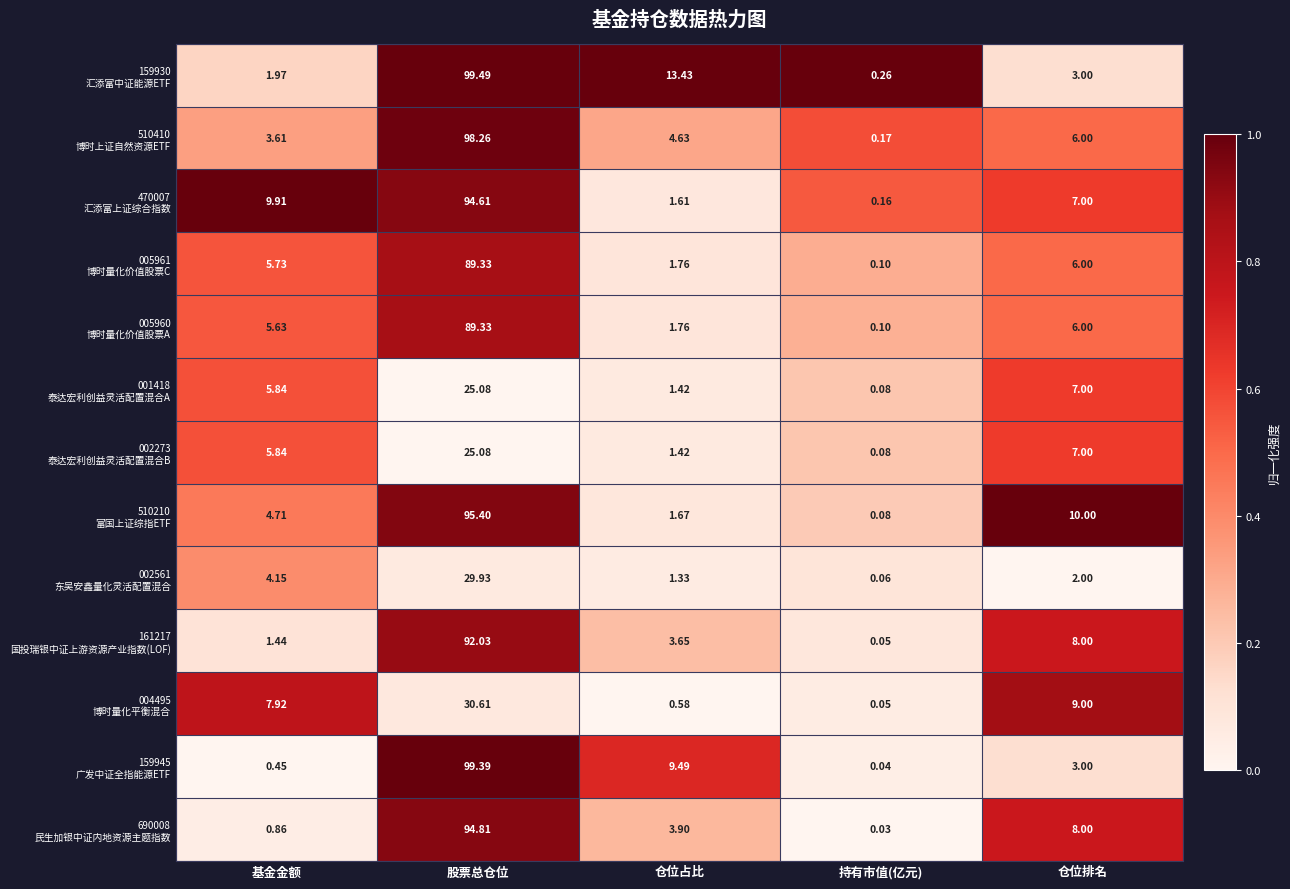

At which category is the sum across all series the highest?

股票总仓位